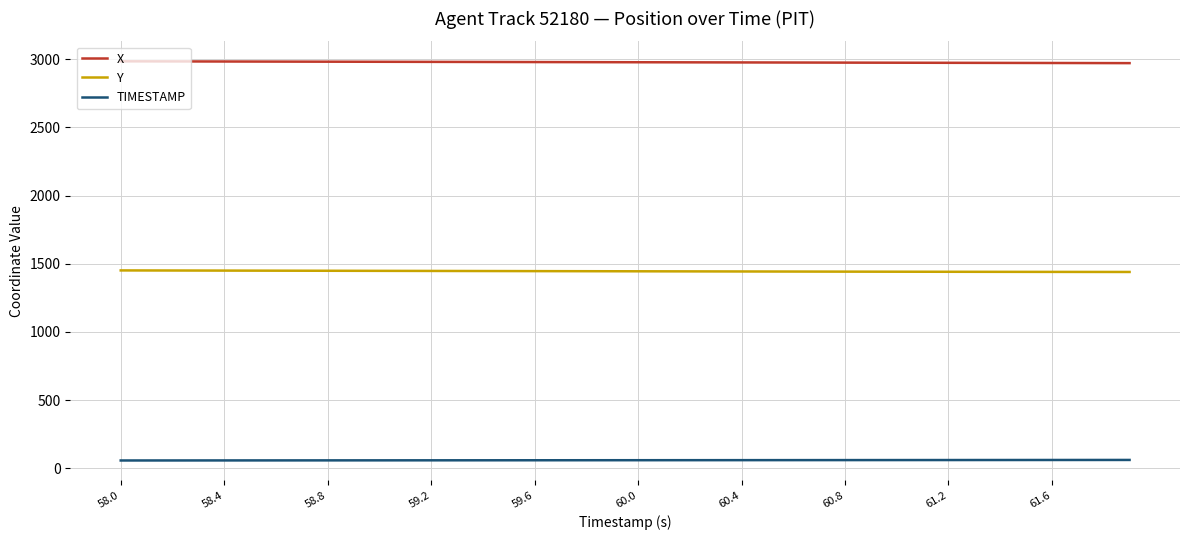

List the series in order of their overall mean, highest first.

X, Y, TIMESTAMP